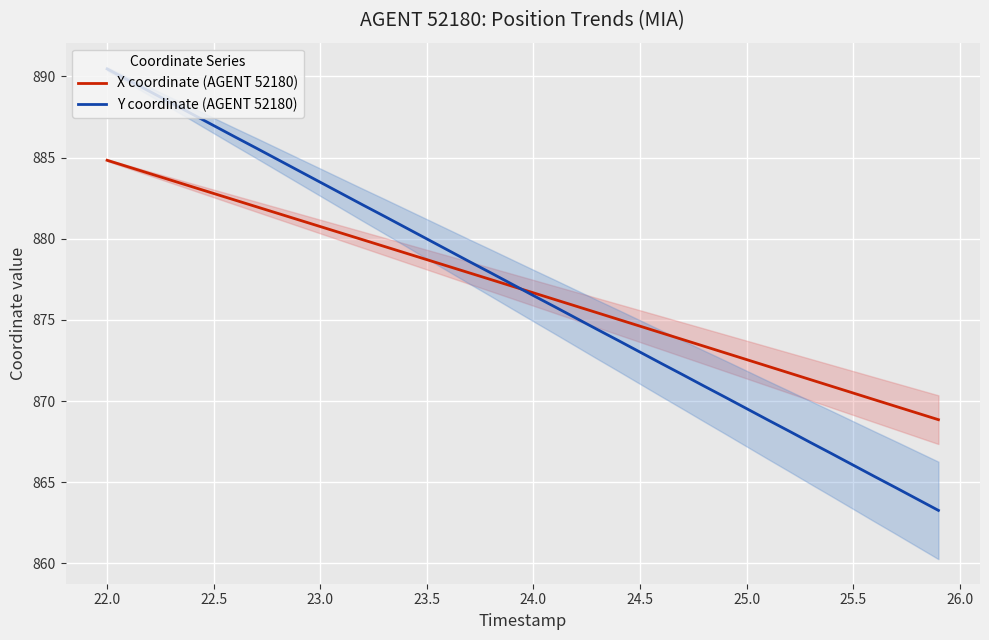

Is this an area chart (filled region under the line)?

No